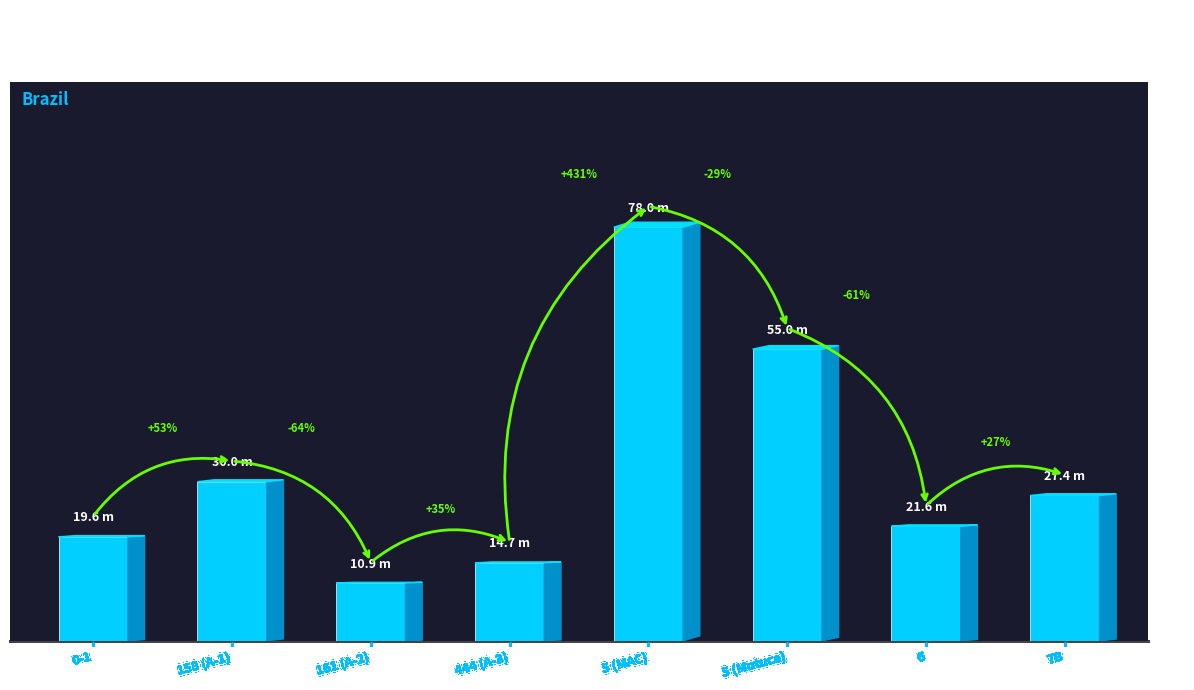

How many data points does each series have?

8